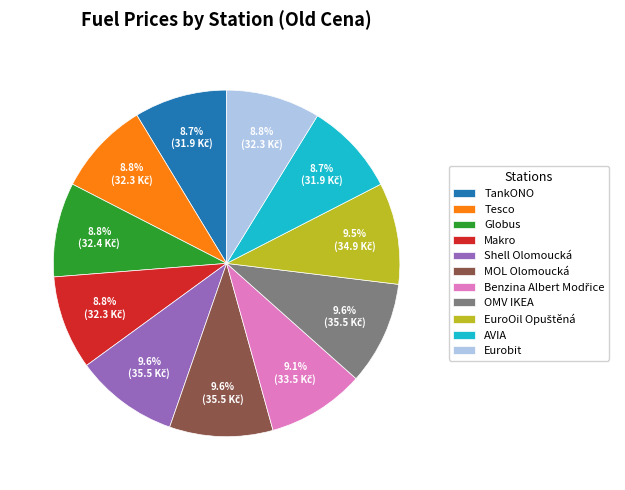

Is there any slice that represents more than half of the pie?

No